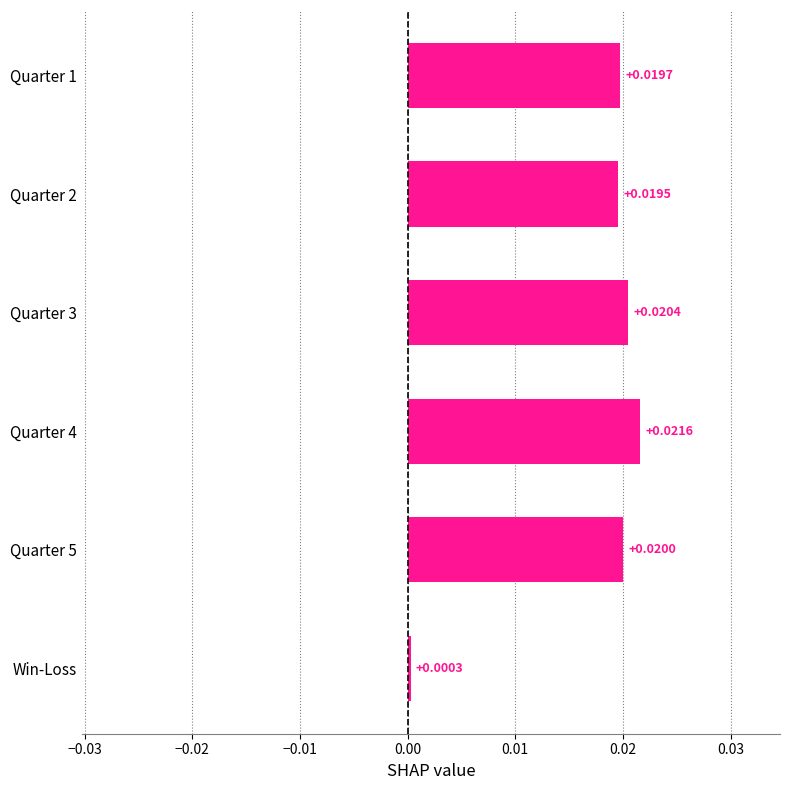

List the labels in order of value, smallest first.

Win-Loss, Quarter 2, Quarter 1, Quarter 5, Quarter 3, Quarter 4